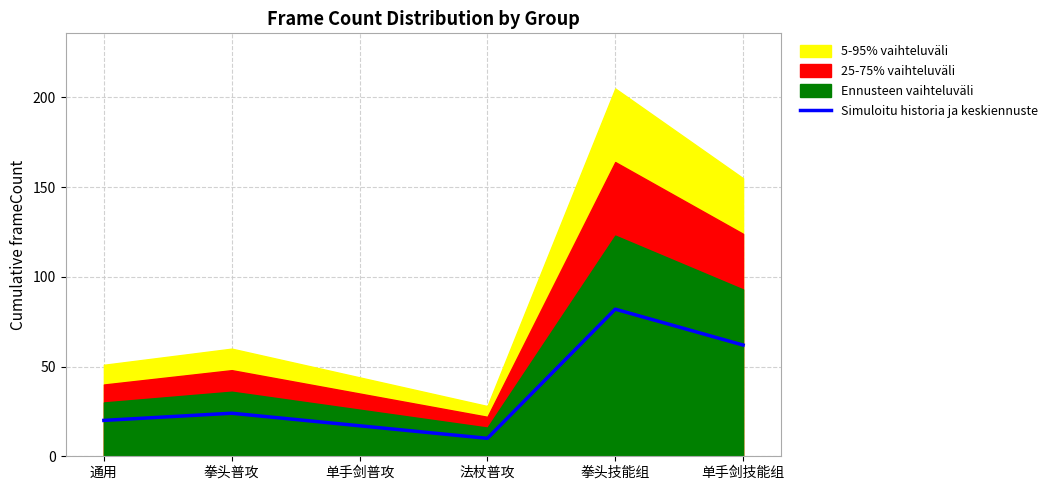

List the labels in order of value, largest first.

拳头技能组, 单手剑技能组, 拳头普攻, 通用, 单手剑普攻, 法杖普攻